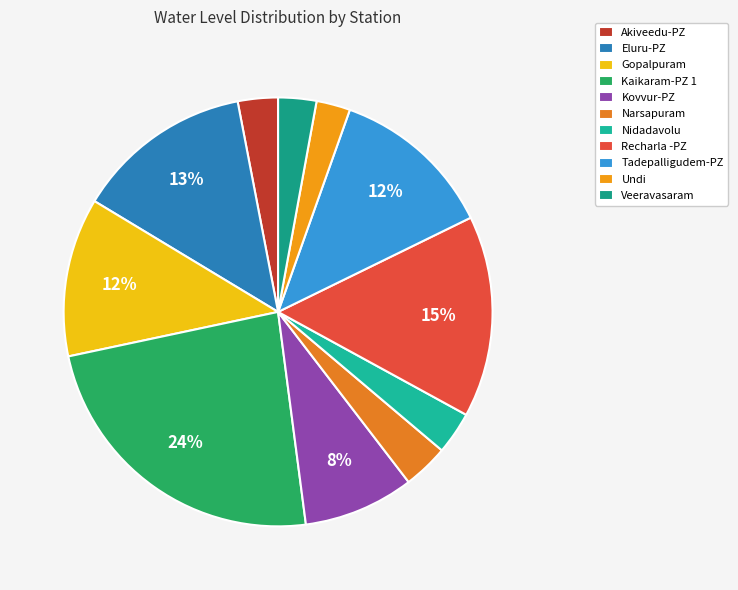

Rank the categories by value from highest to lowest.

Kaikaram-PZ 1, Recharla -PZ, Eluru-PZ, Tadepalligudem-PZ, Gopalpuram, Kovvur-PZ, Narsapuram, Nidadavolu, Akiveedu-PZ, Veeravasaram, Undi